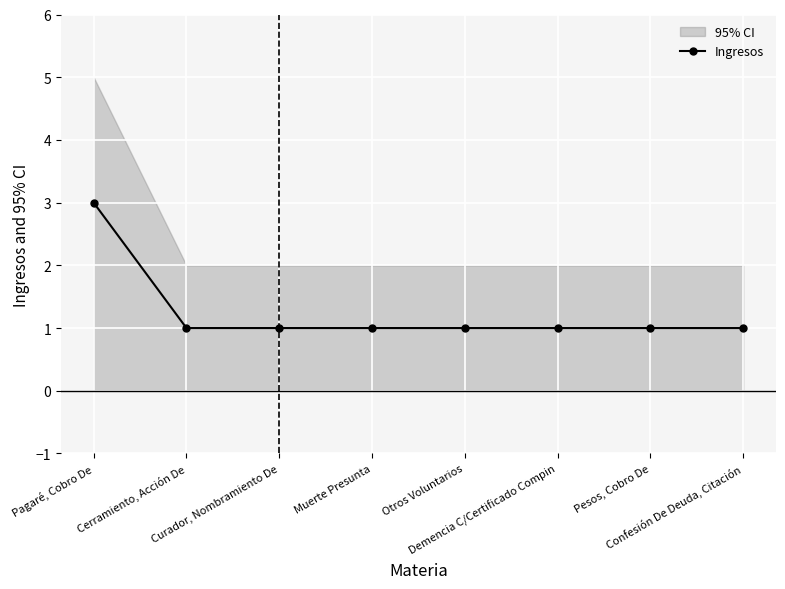

What value does the data have at Curador, Nombramiento De?

1